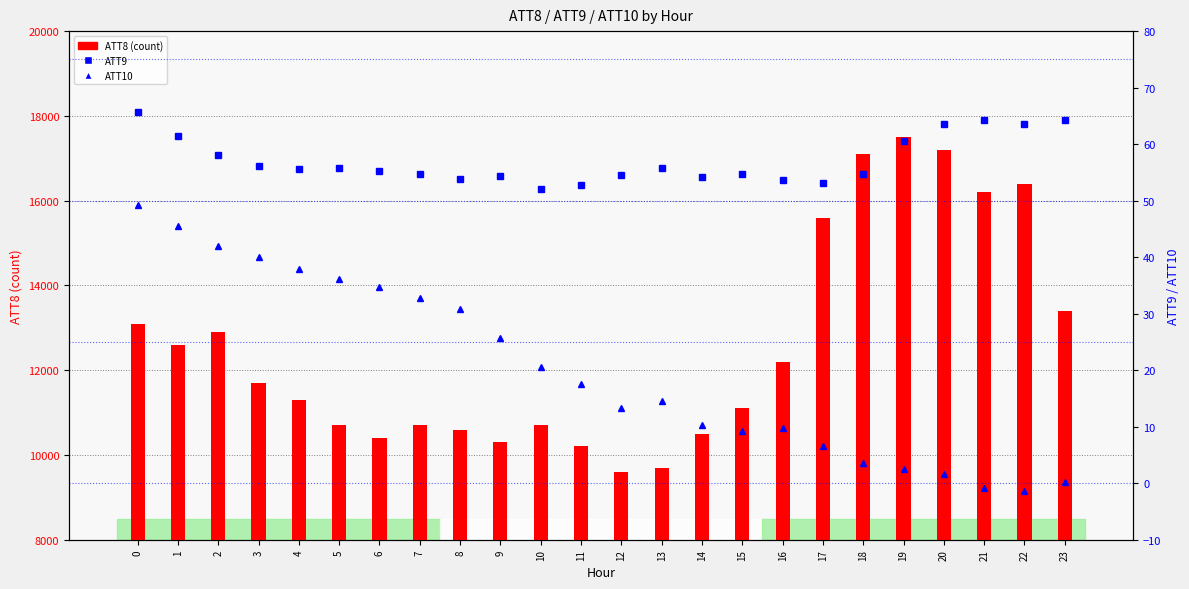

List the series in order of their peak value, lowest first.

ATT10 (percentile), ATT9 (percentile), ATT8 (count)